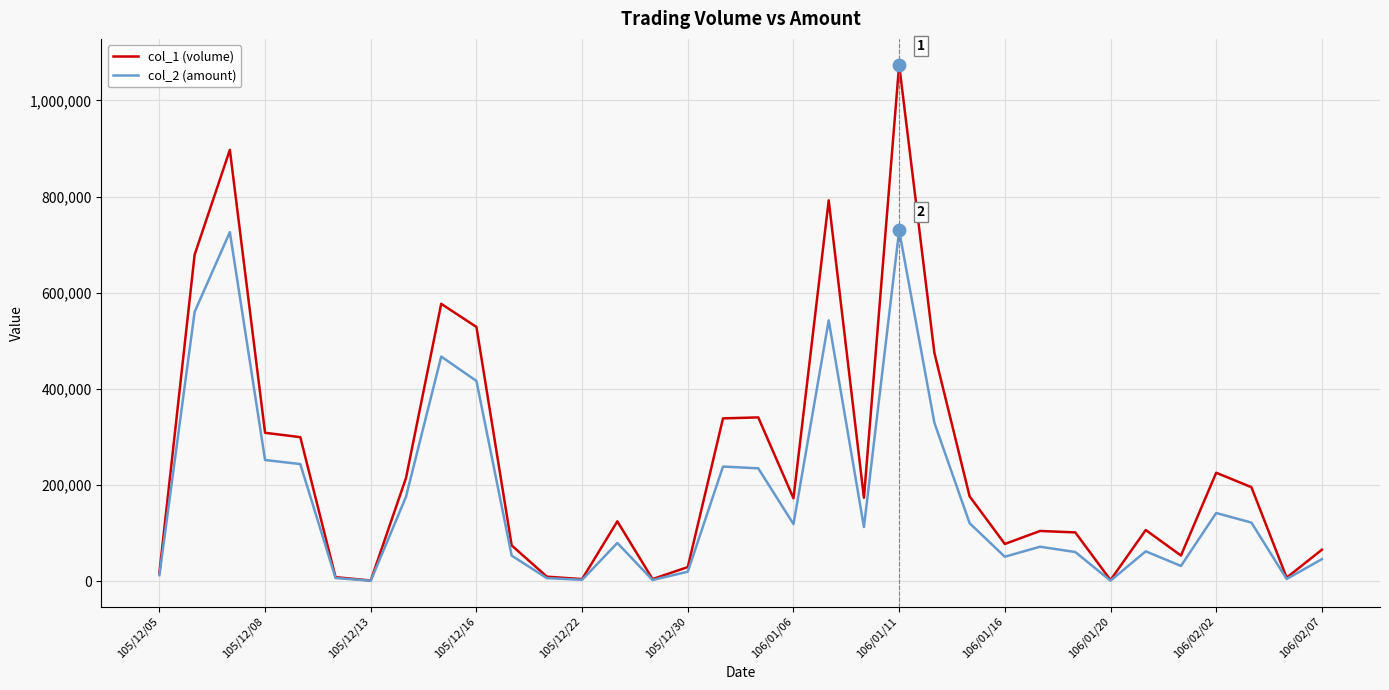

Which series has the largest total across all categories?

col_1 (volume)